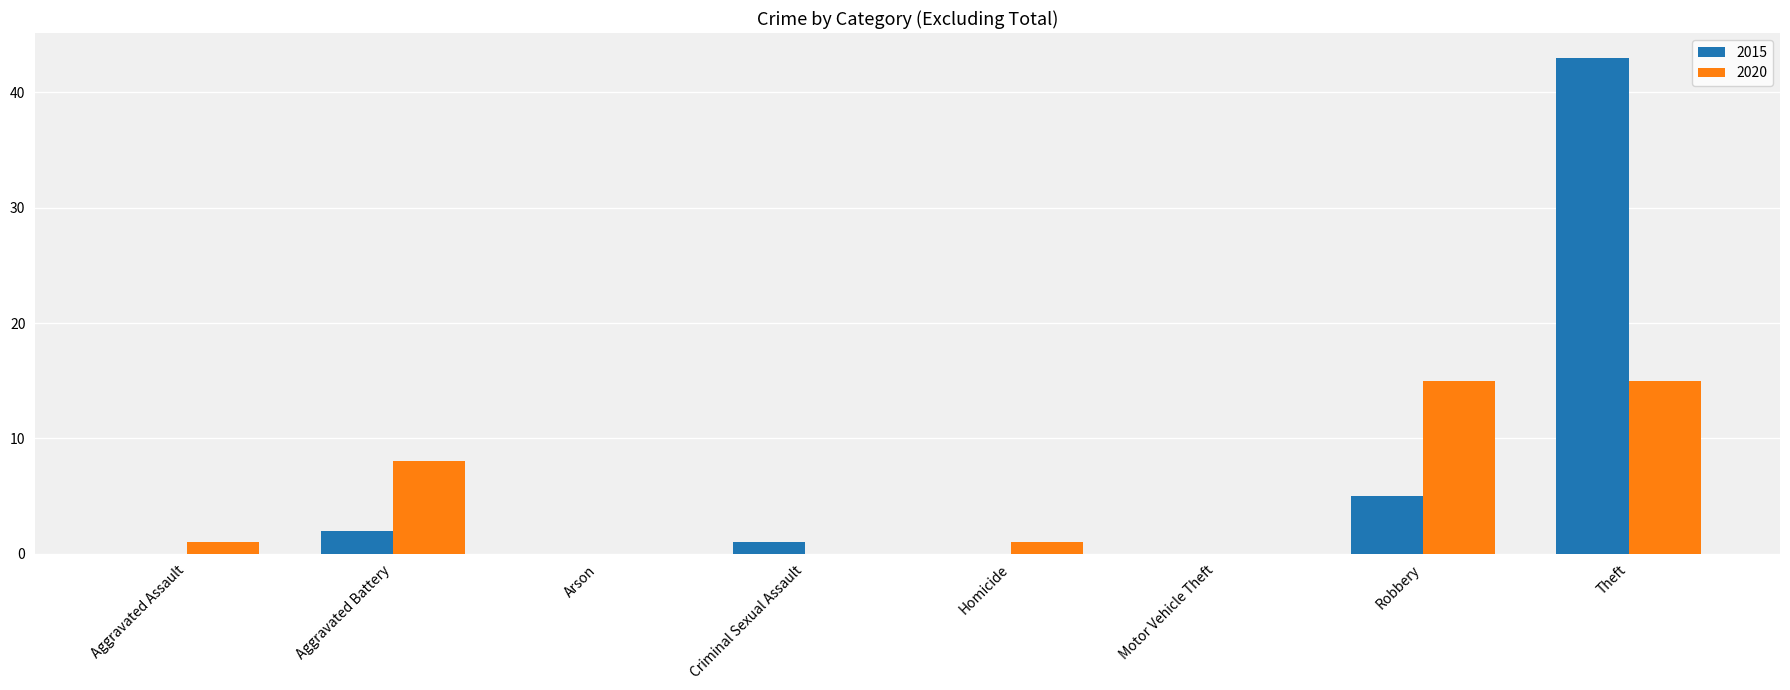

What are all the series names shown in the legend?

2015, 2020